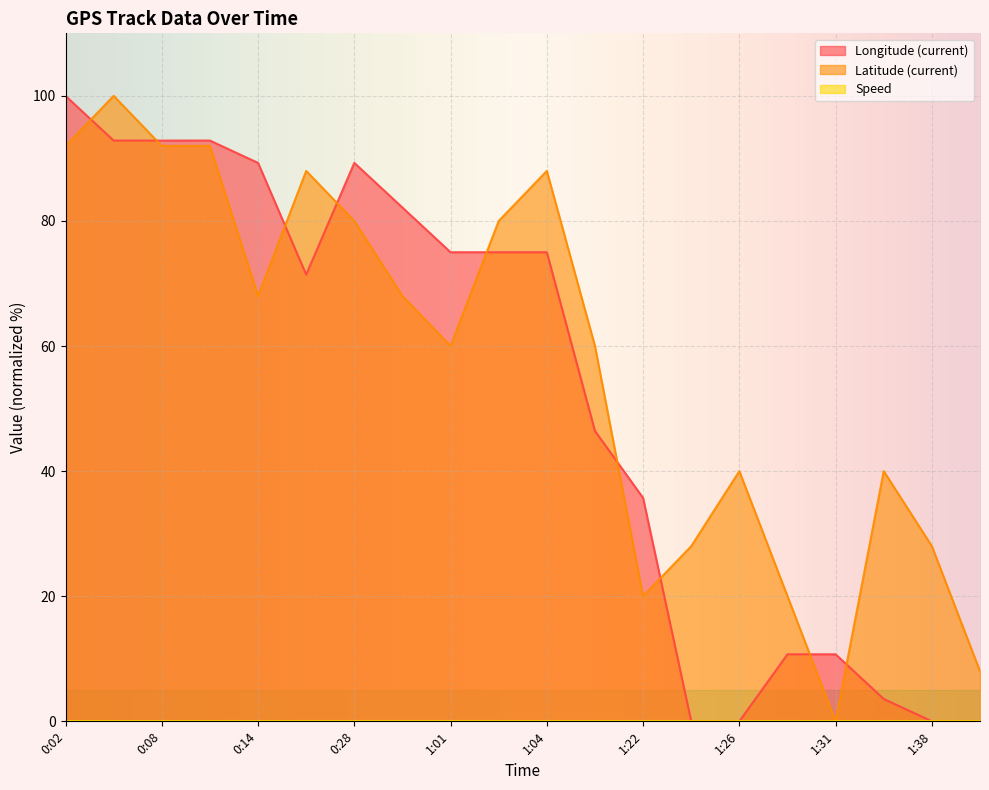

Which has a higher value, 0:08 or 1:38?

0:08